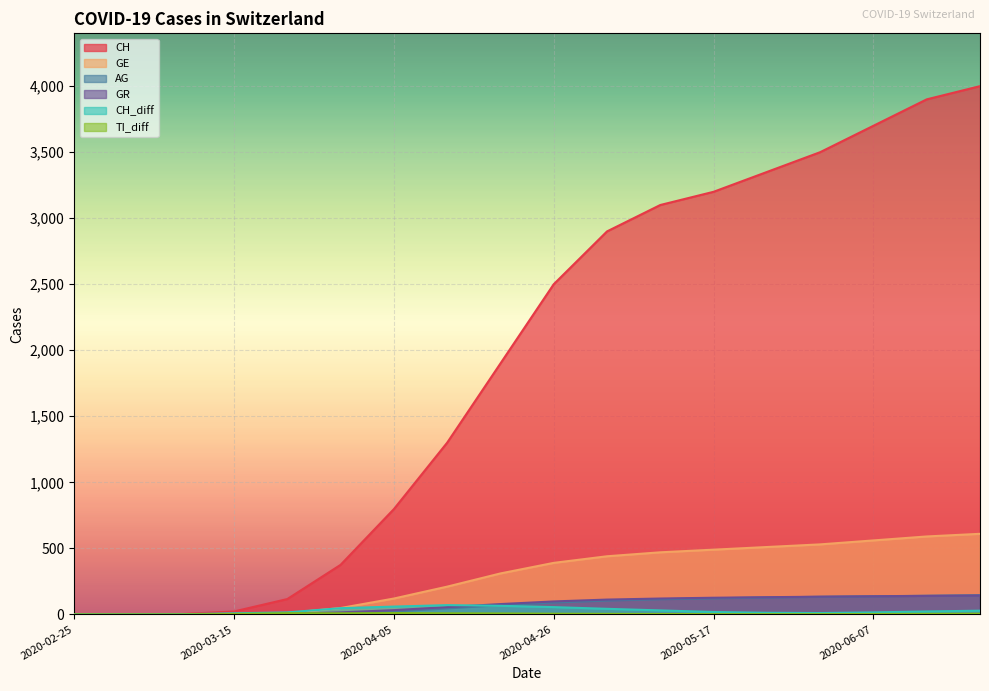

What position from the left is 2020-05-24?

14